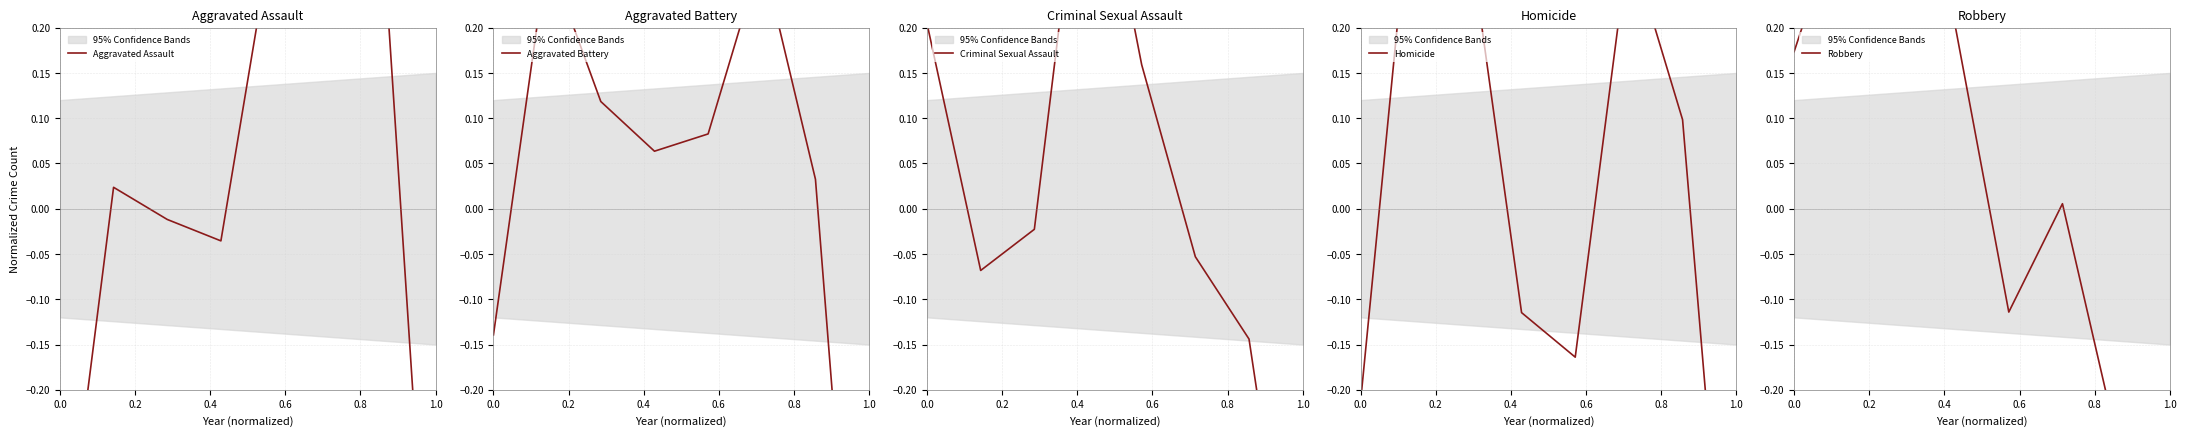

What is the difference between the second highest and second lowest values in the Criminal Sexual Assault series?

0.3